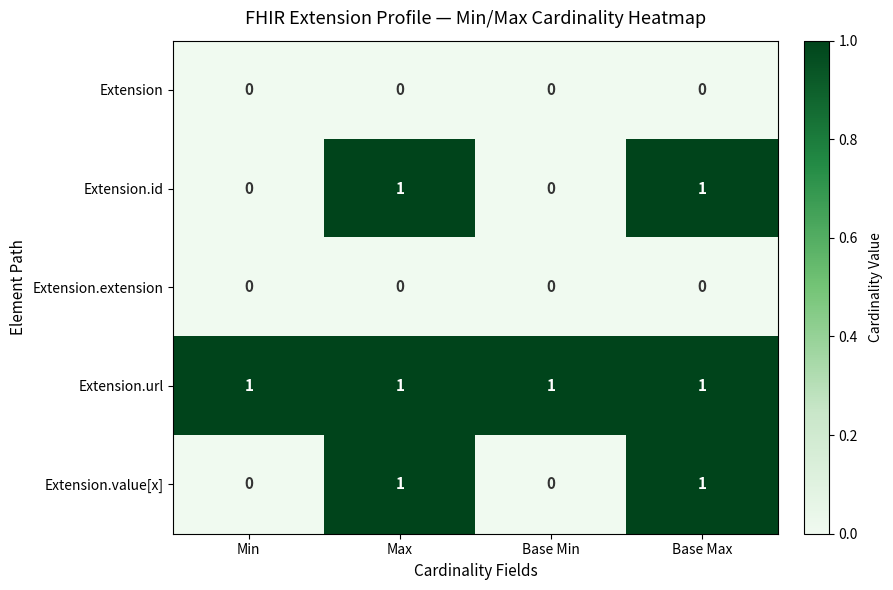

Reading left to right, extract all data points from this chart.

Extension: 0	0	0	0
Extension.id: 0	1	0	1
Extension.extension: 0	0	0	0
Extension.url: 1	1	1	1
Extension.value[x]: 0	1	0	1